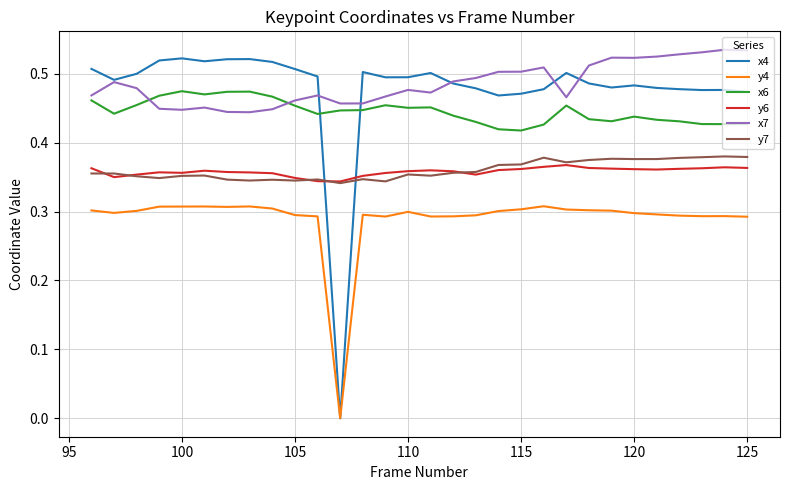

True or false: y4 and x7 intersect in this chart.

False